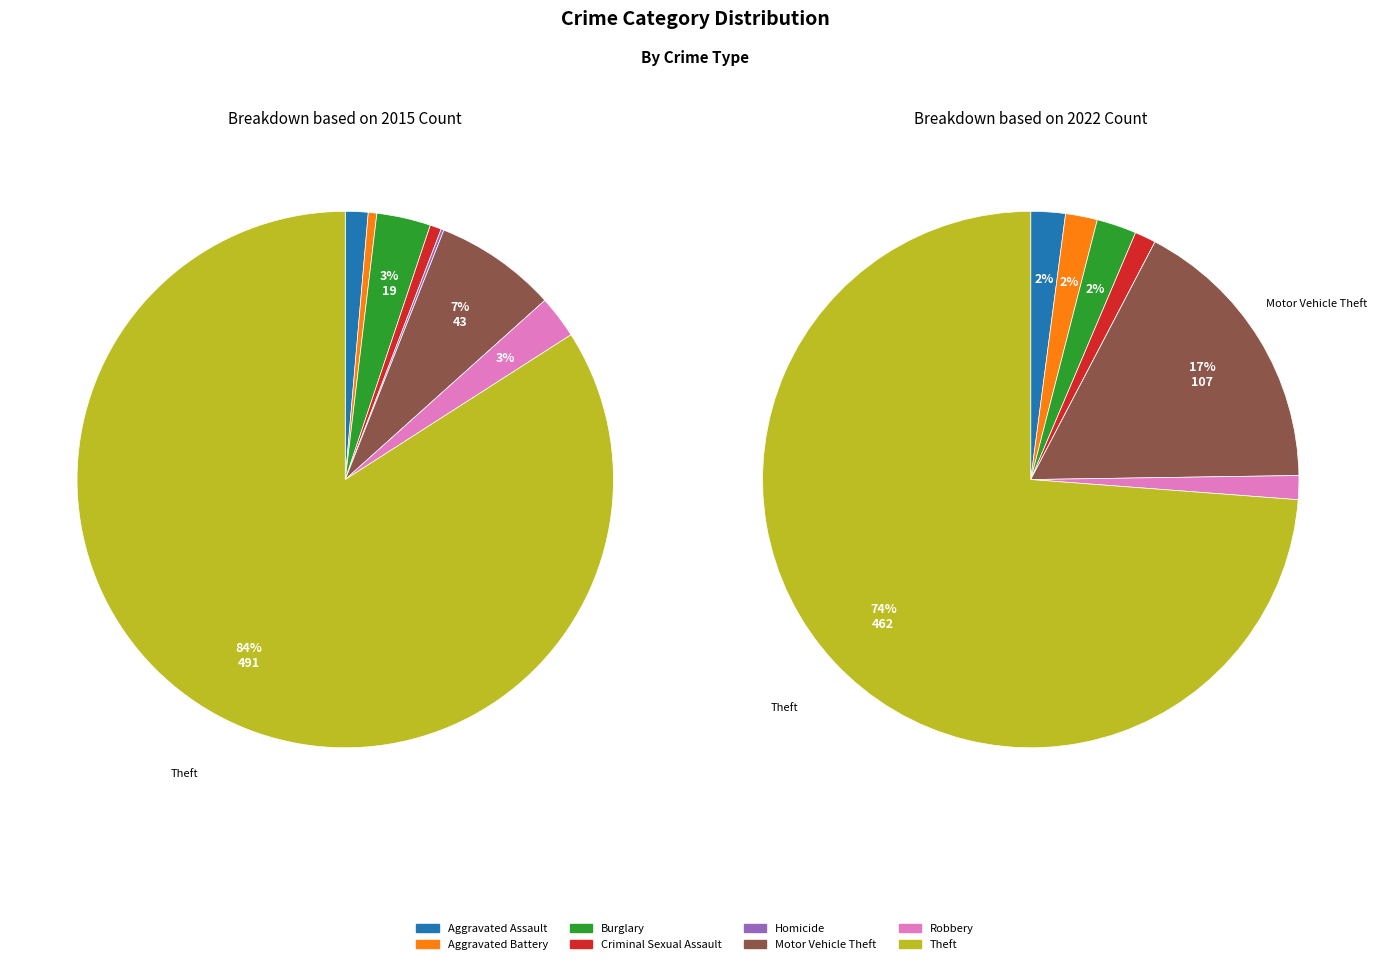

To the nearest percent, what is the average slice percentage?

12%